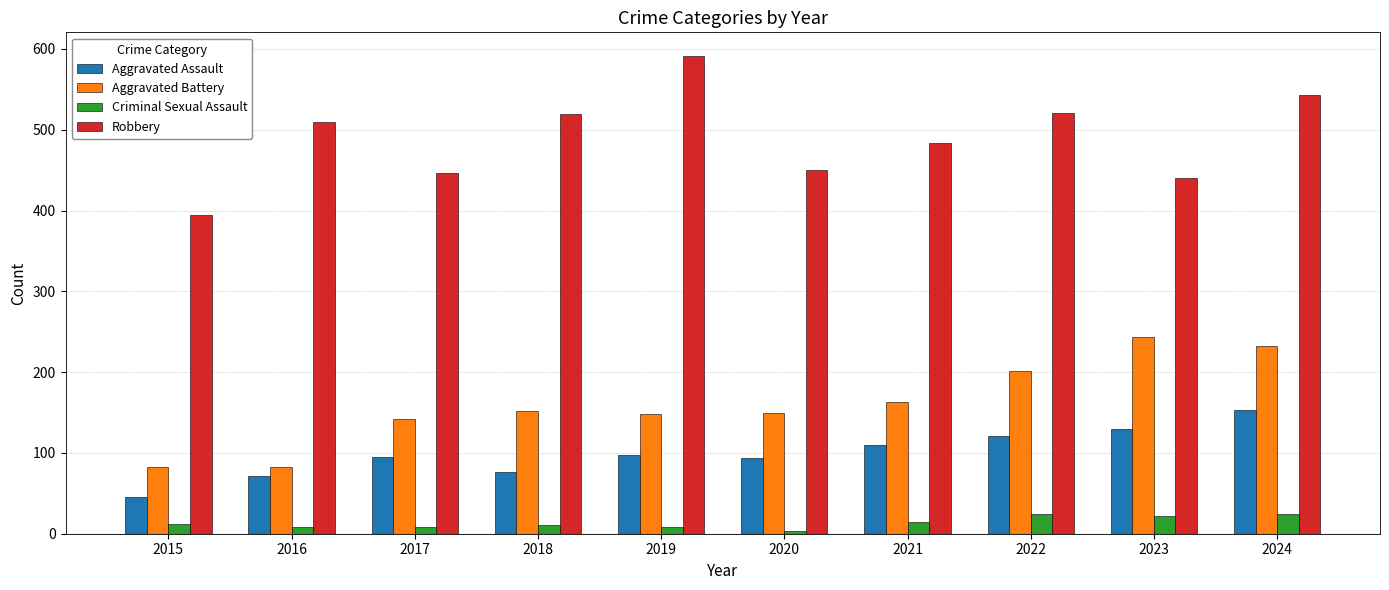

What is the greatest value displayed?

591